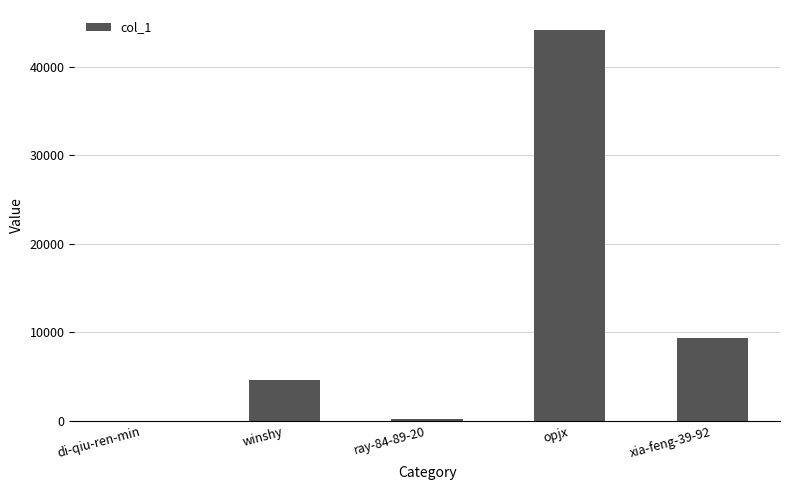

How many series are shown in this chart?

1